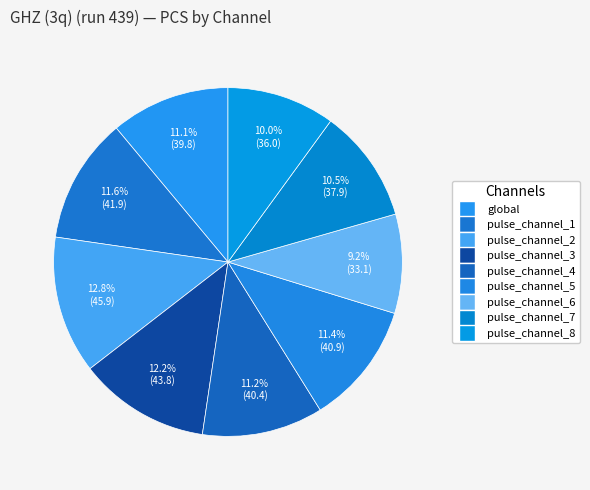

What is the total percentage of pulse_channel_6 and pulse_channel_4?

20.4%